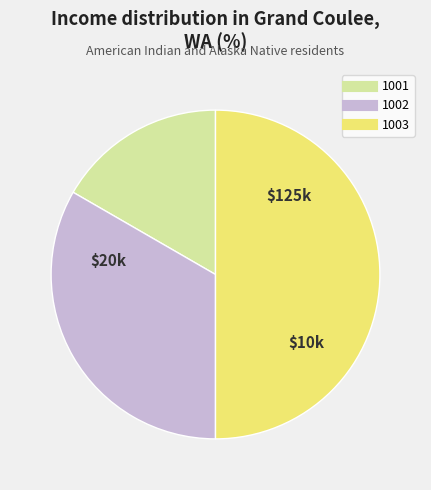

The 1002 slice represents 33% of the pie. True or false?

True